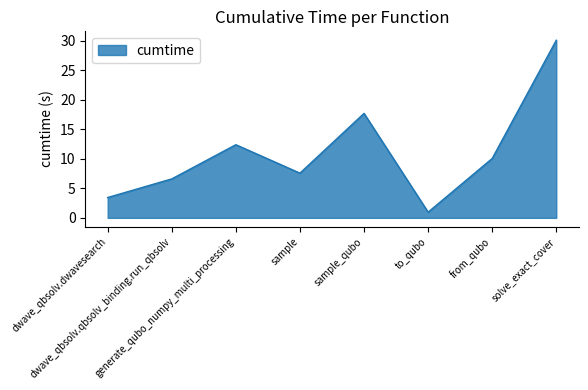

What is the minimum value shown in the chart?

1.0